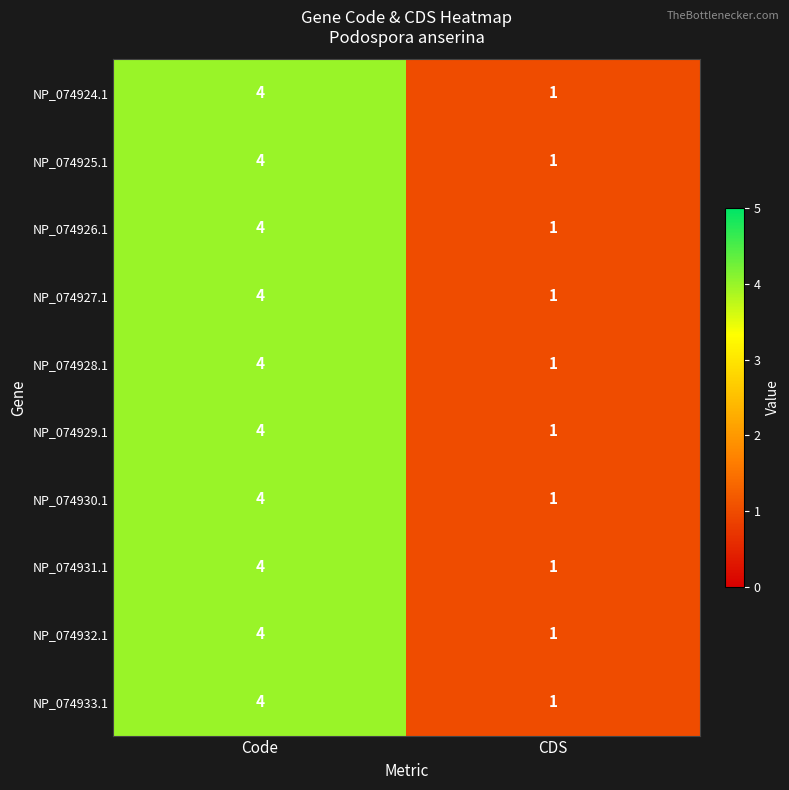

What is the sum of all NP_074933.1 values?

5